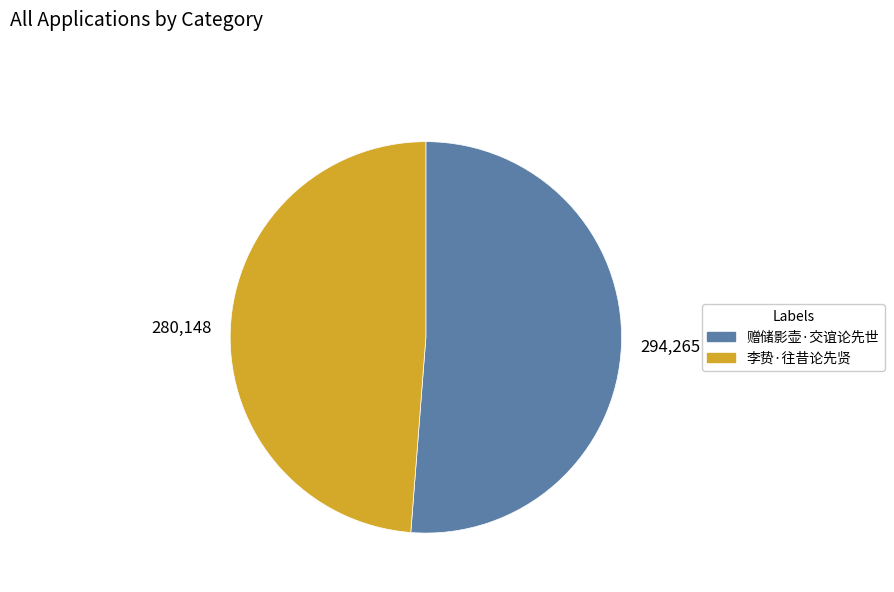

Which category accounts for the majority?

赠储影壶·交谊论先世